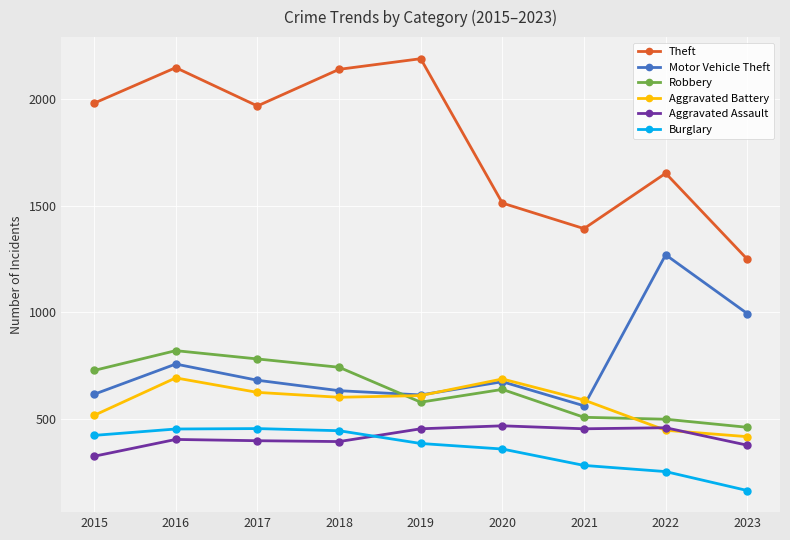

Is the value of Motor Vehicle Theft at 2022 greater than the value of Aggravated Assault at 2015?

Yes